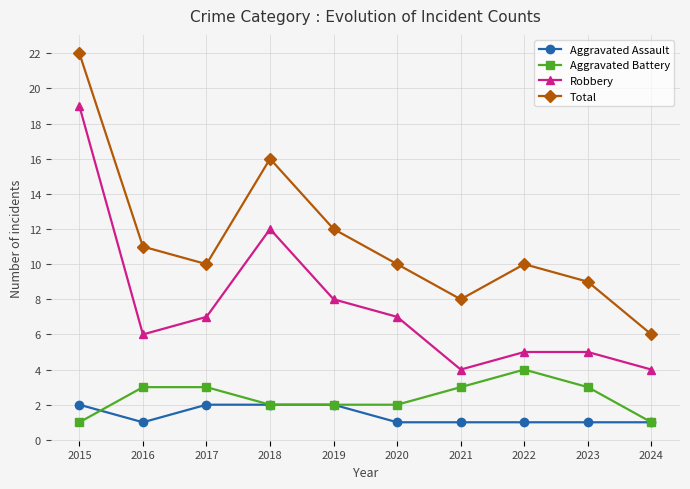

What is the difference between the maximum and minimum values in the Aggravated Assault series?

1